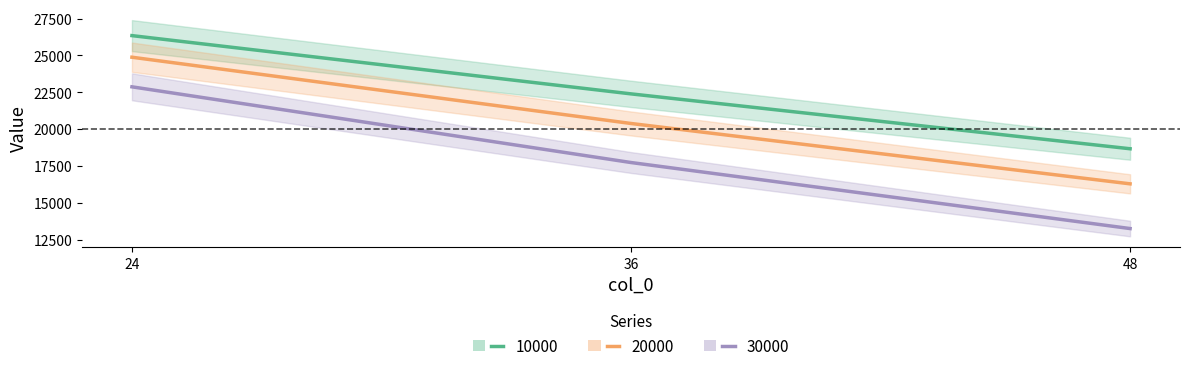

Which has a higher value, 24 or 36?

24